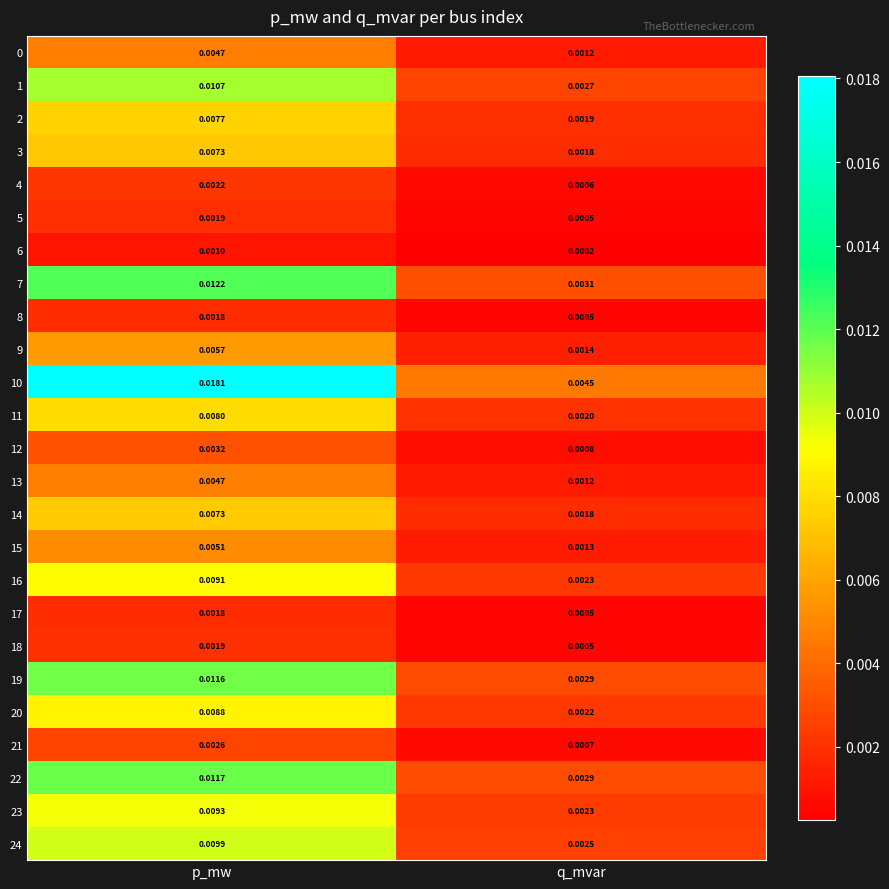

Count the number of categories in the chart.

2